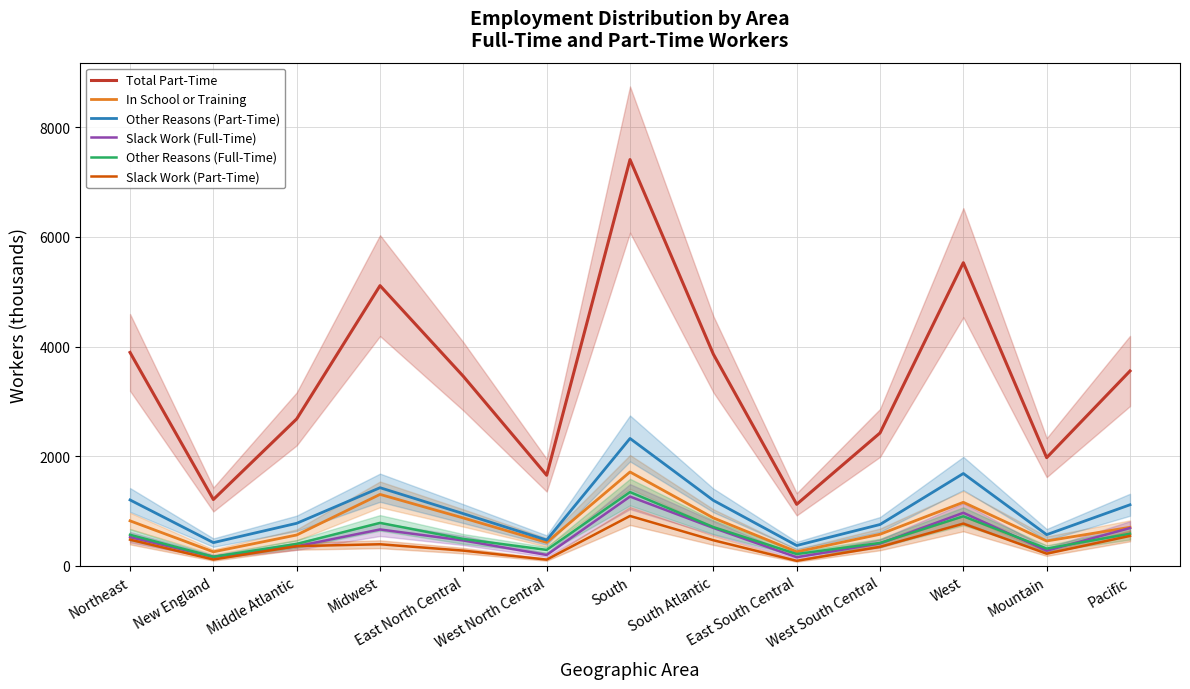

Rank the series at East South Central from lowest to highest value.

Slack Work (Part-Time), Slack Work (Full-Time), Other Reasons (Full-Time), In School or Training, Other Reasons (Part-Time), Total Part-Time